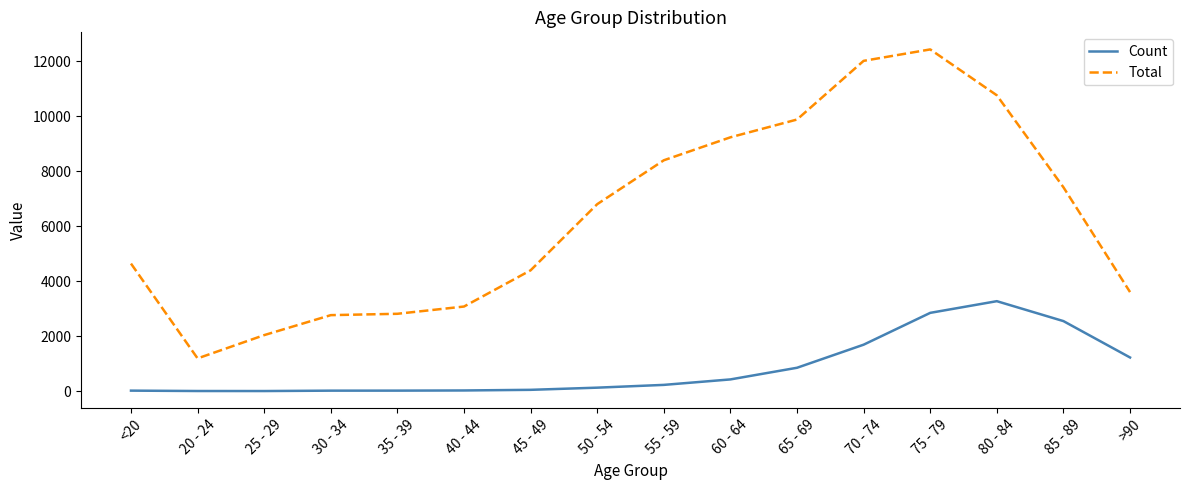

List the series in order of their peak value, lowest first.

Count, Total